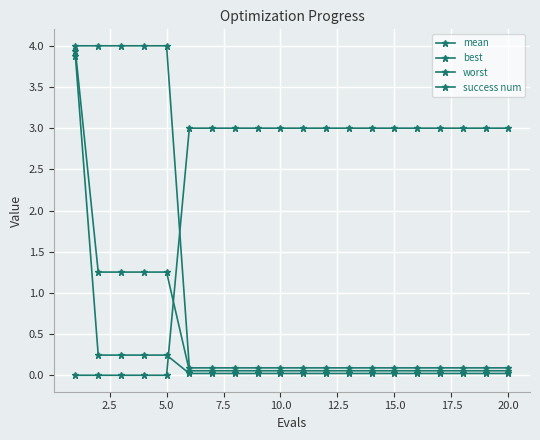

How many series are shown in this chart?

4